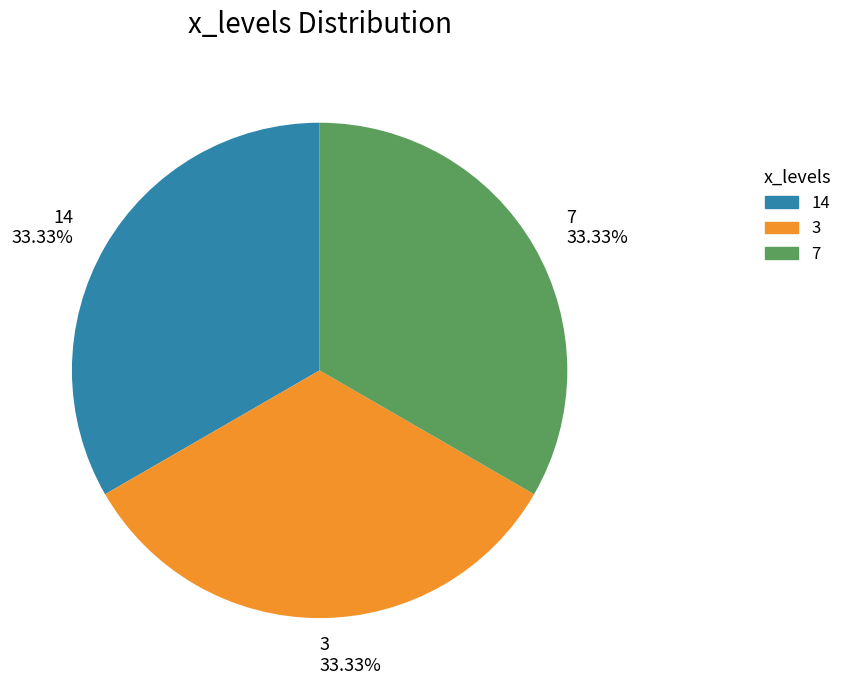

What portion of the pie excludes 3?

66.7%